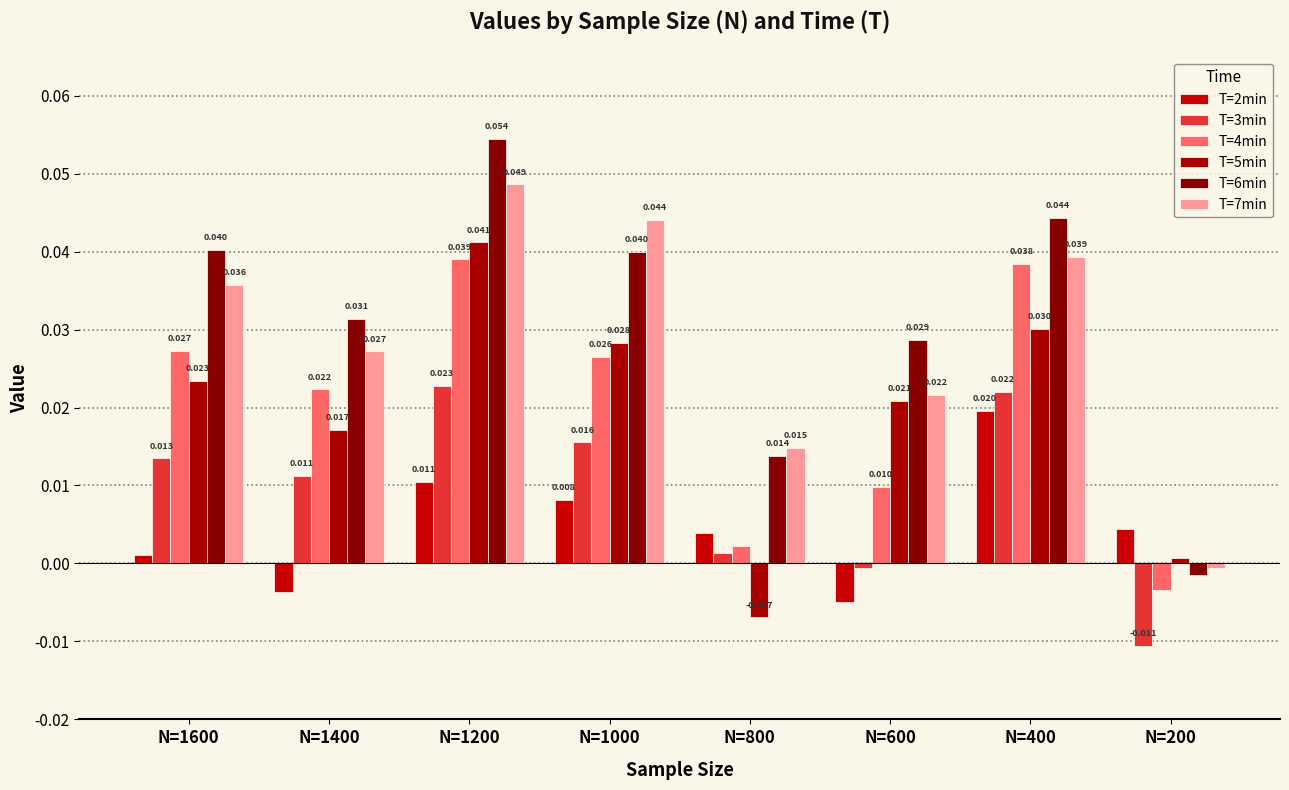

Count the number of data series in this chart.

6